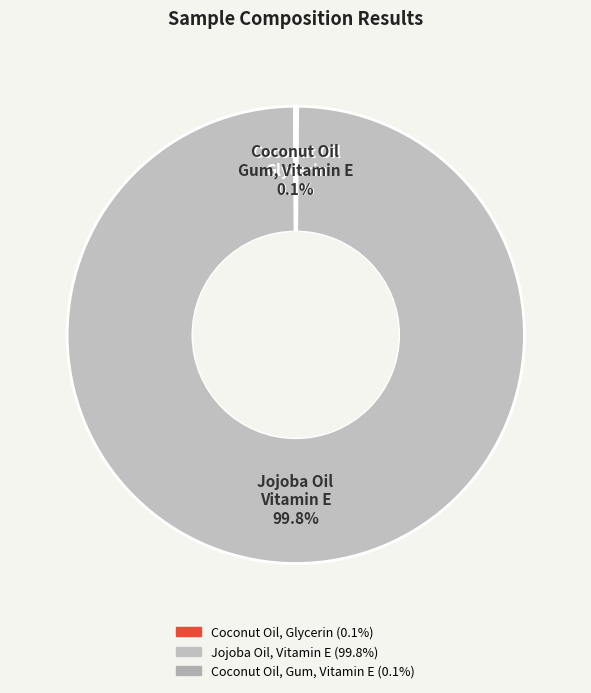

To the nearest percent, what is the combined percentage of Jojoba Oil, Vitamin E and Coconut Oil, Gum, Vitamin E?

100%